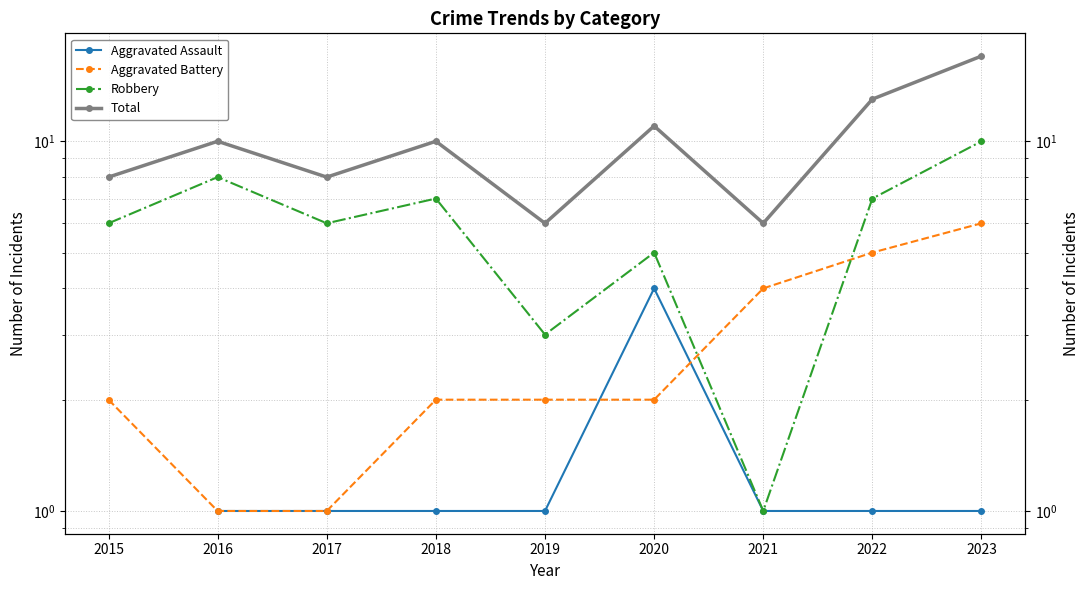

Which has a higher value, 2022 or 2023?

2022